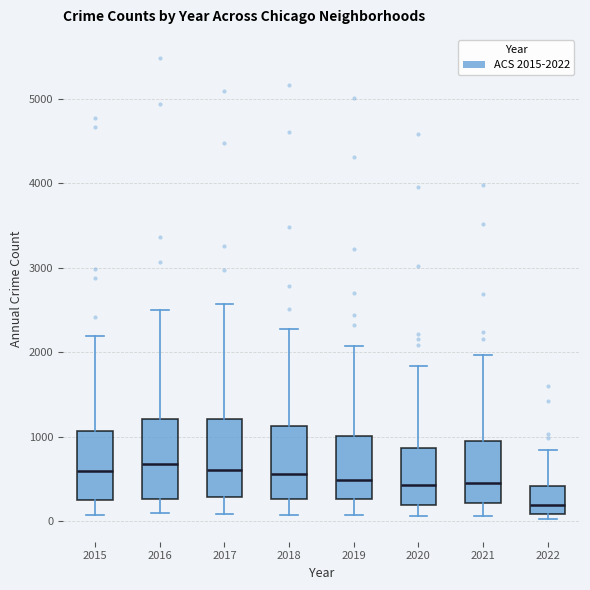

Where does the upper whisker of the box at x = 2016 end on the y-axis? The values are not printed on the chart, so give them approximately, as read against the axis.

2500